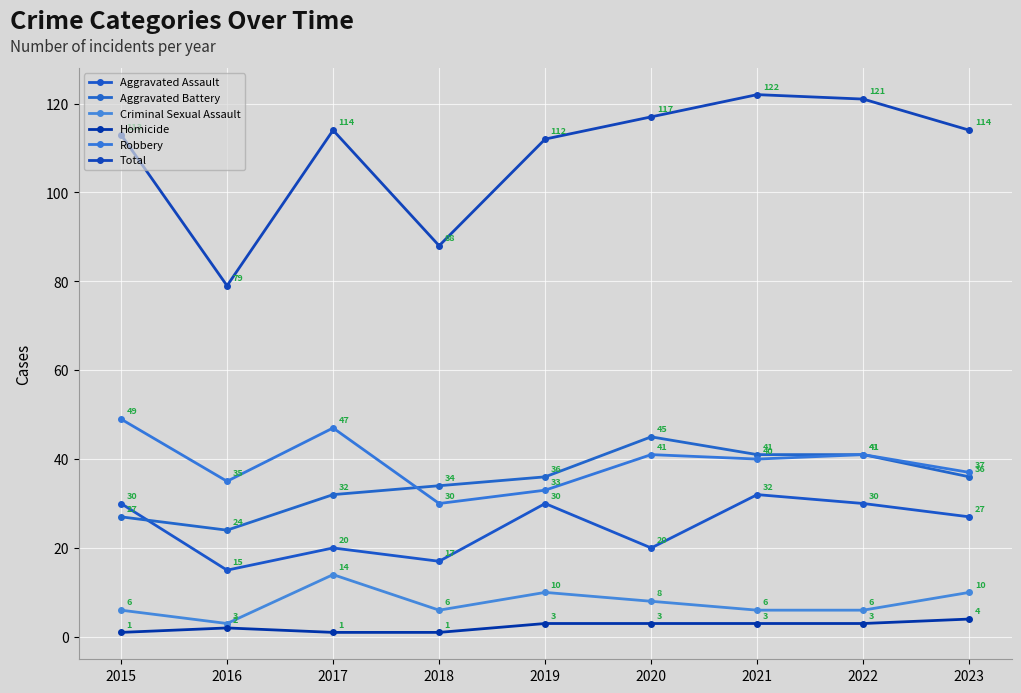

Between 2015 and 2017, which series saw the biggest shift?

Aggravated Assault